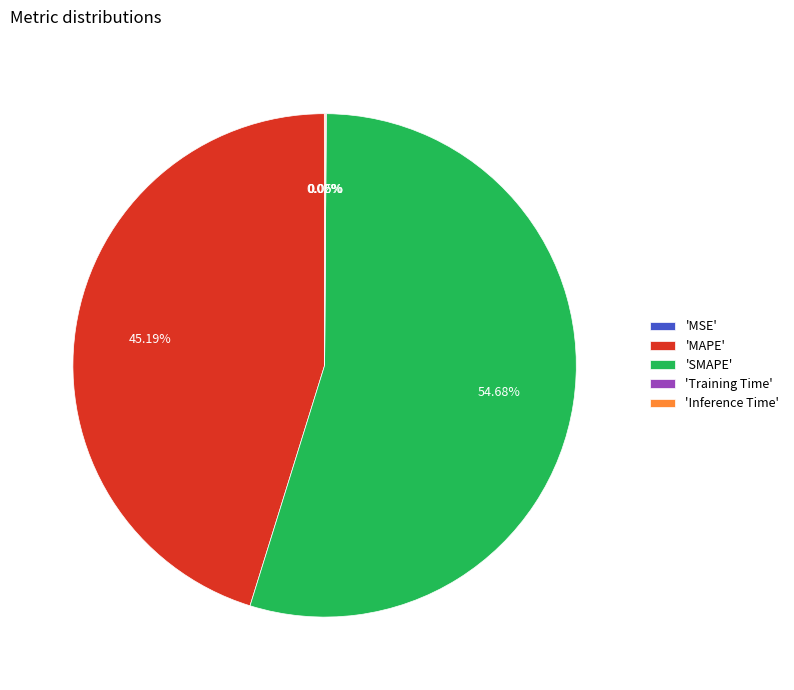

Which slice represents more than half of the pie?

'SMAPE'